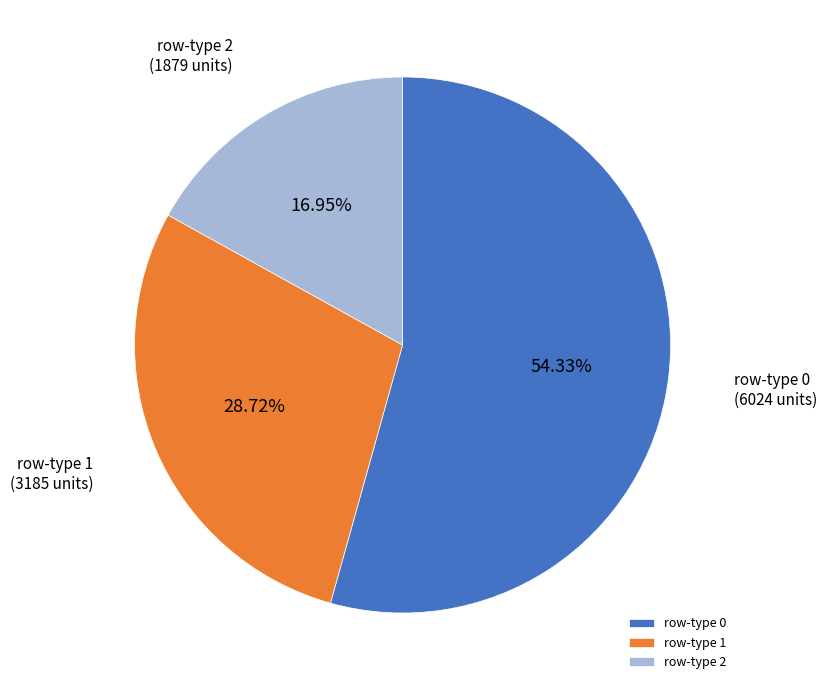

Rank the categories by value from highest to lowest.

row-type 0, row-type 1, row-type 2